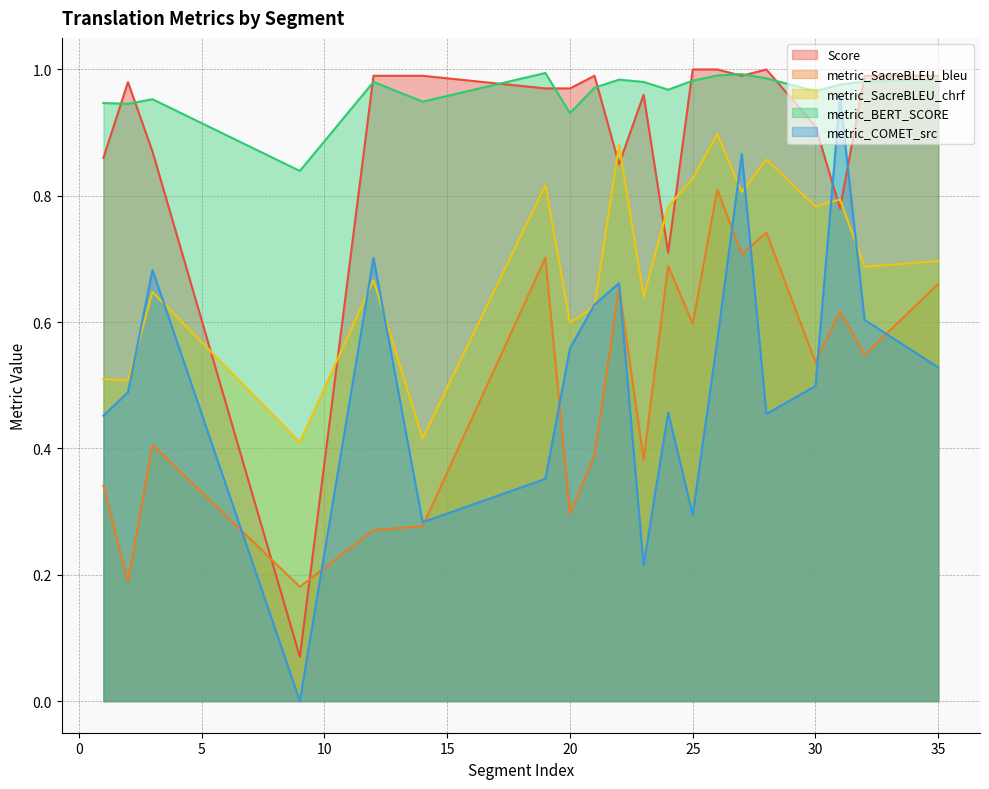

What is the difference between the metric_BERT_SCORE values at 9 and 28?

0.1